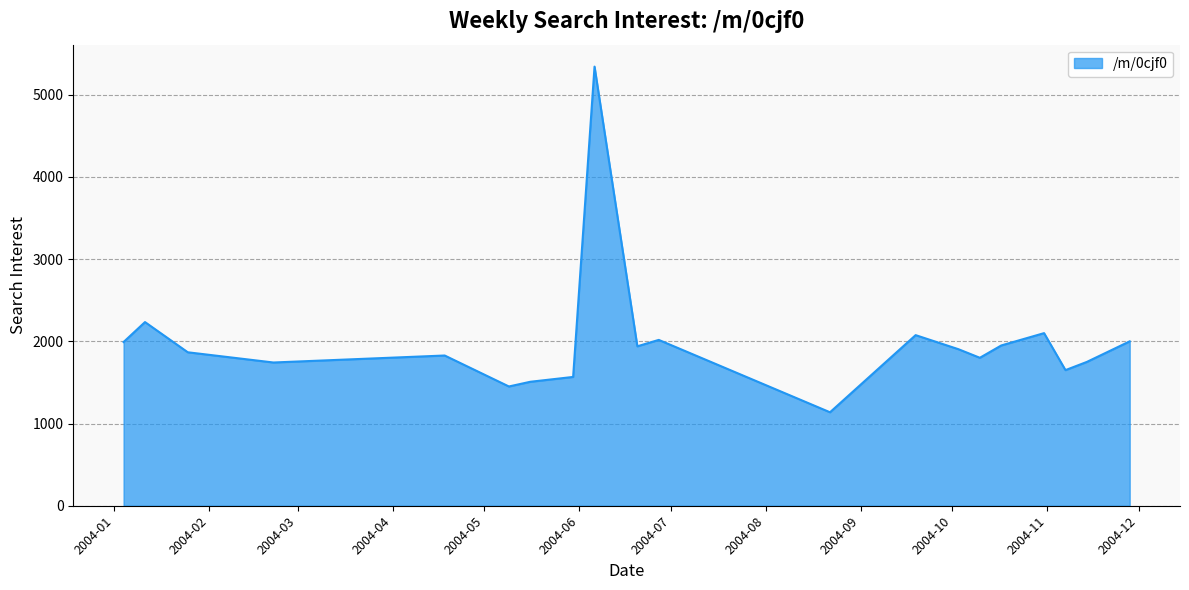

How many lines are shown in the chart?

1